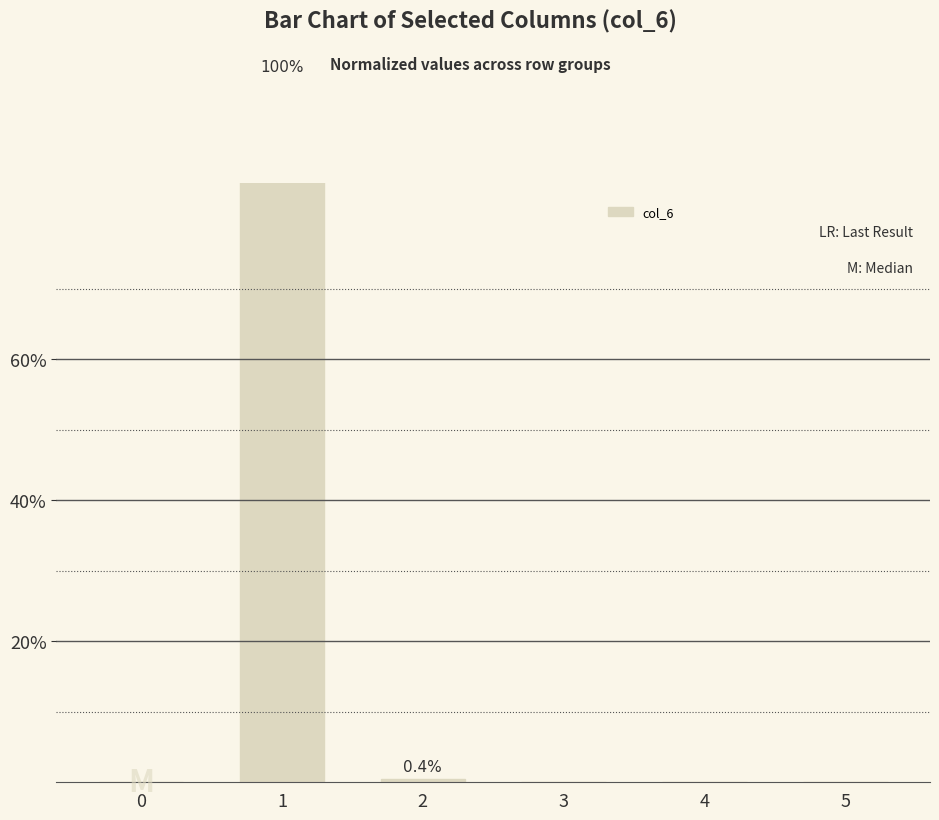

What is the difference between the maximum and minimum values?

99.6